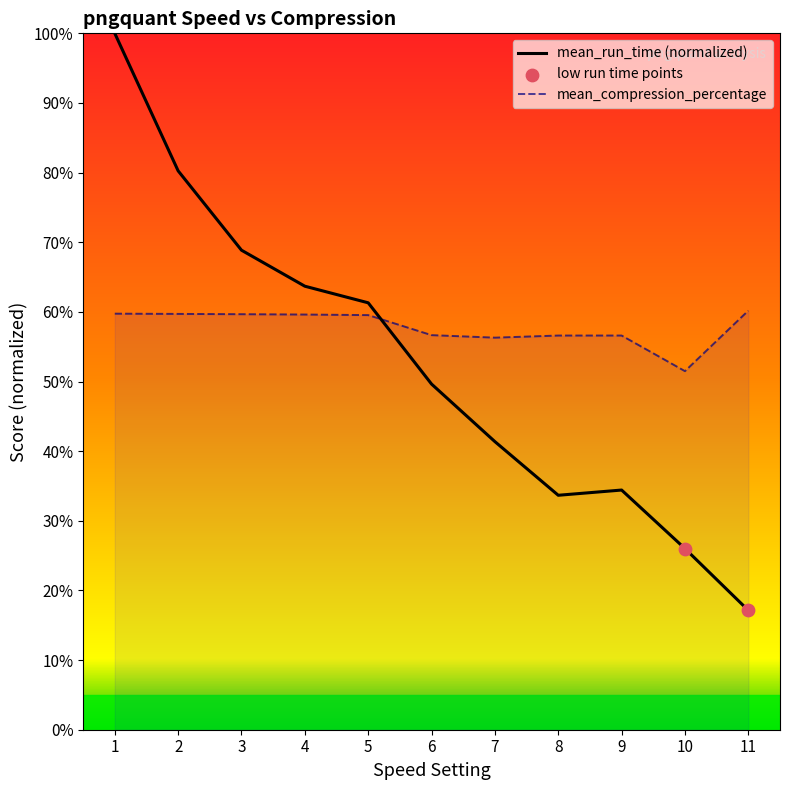

What are all the series names shown in the legend?

mean_run_time, mean_compression_percentage